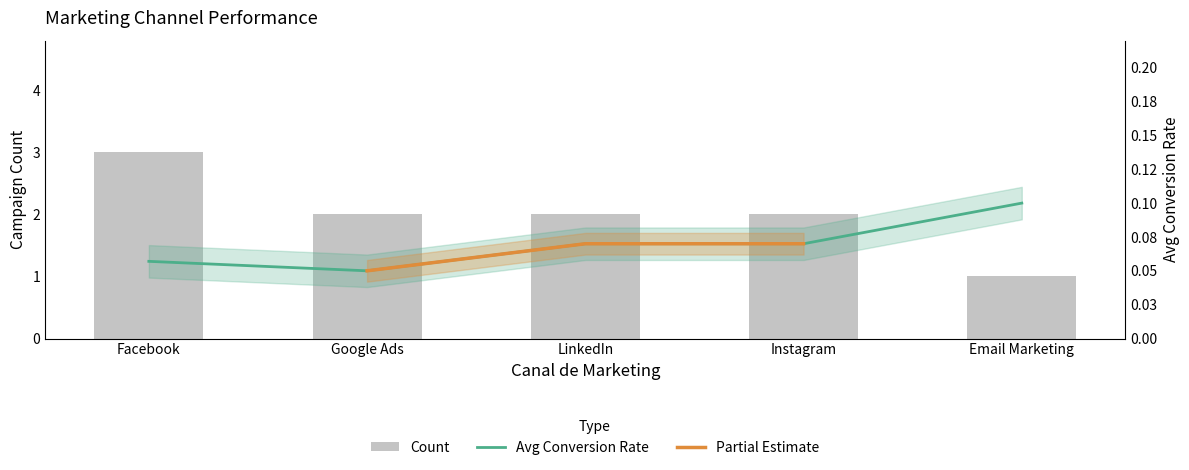

What is the minimum value for Count?

1.0